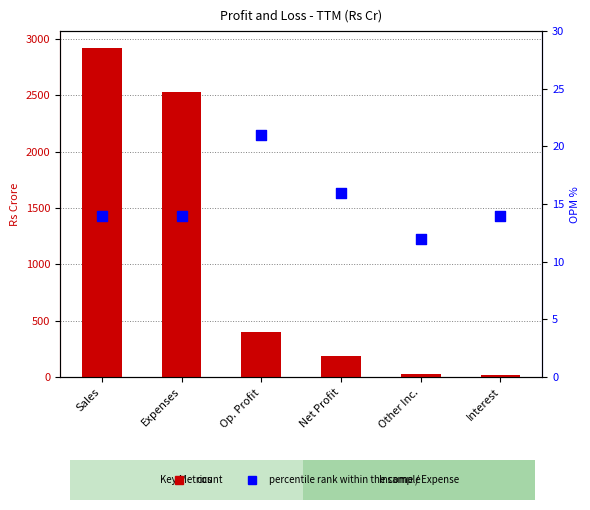

Is the value of percentile rank within the sample at Sales greater than the value of count at Expenses?

No